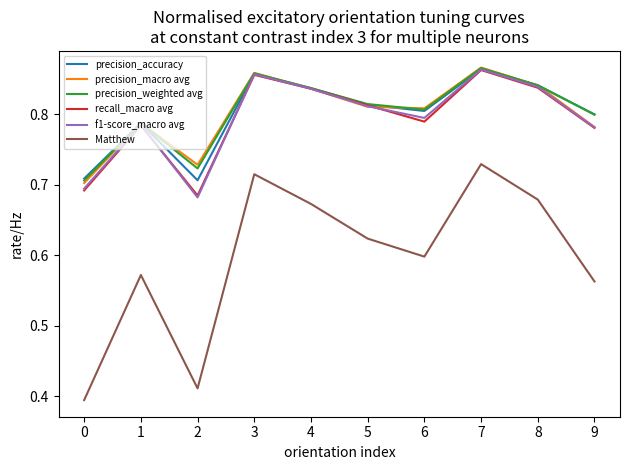

True or false: precision_accuracy has a value of 0.8 at 1.

True